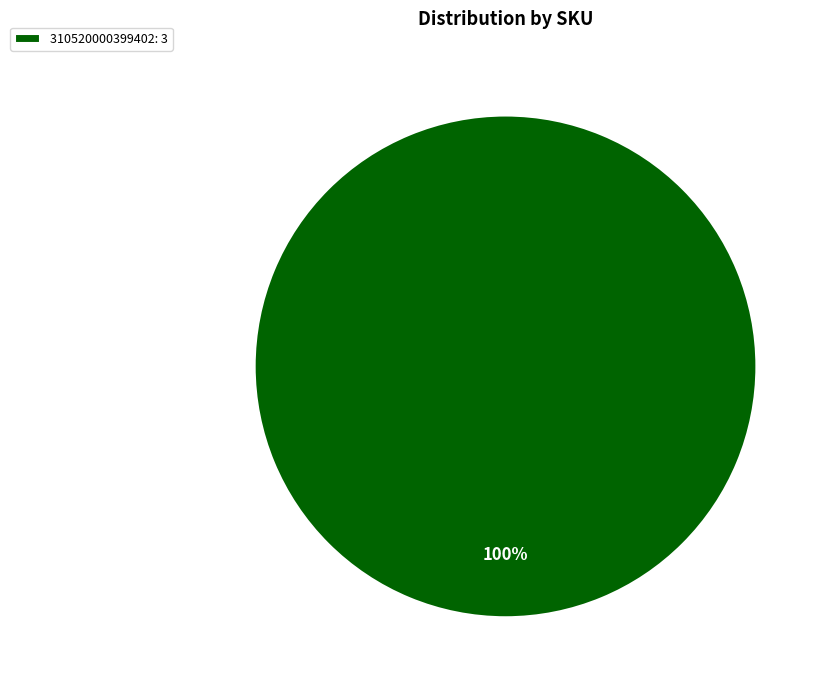

How many segments does this pie chart have?

1